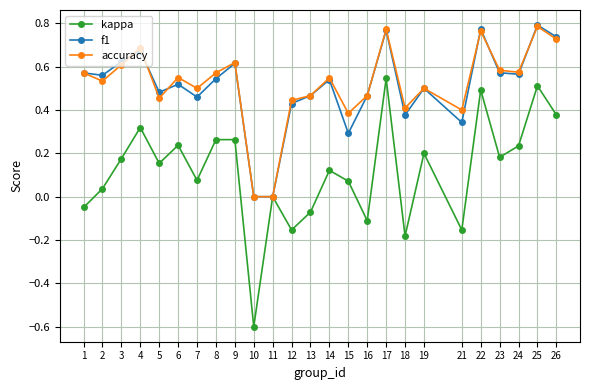

The f1 series shows 1.4 at 22. True or false?

False